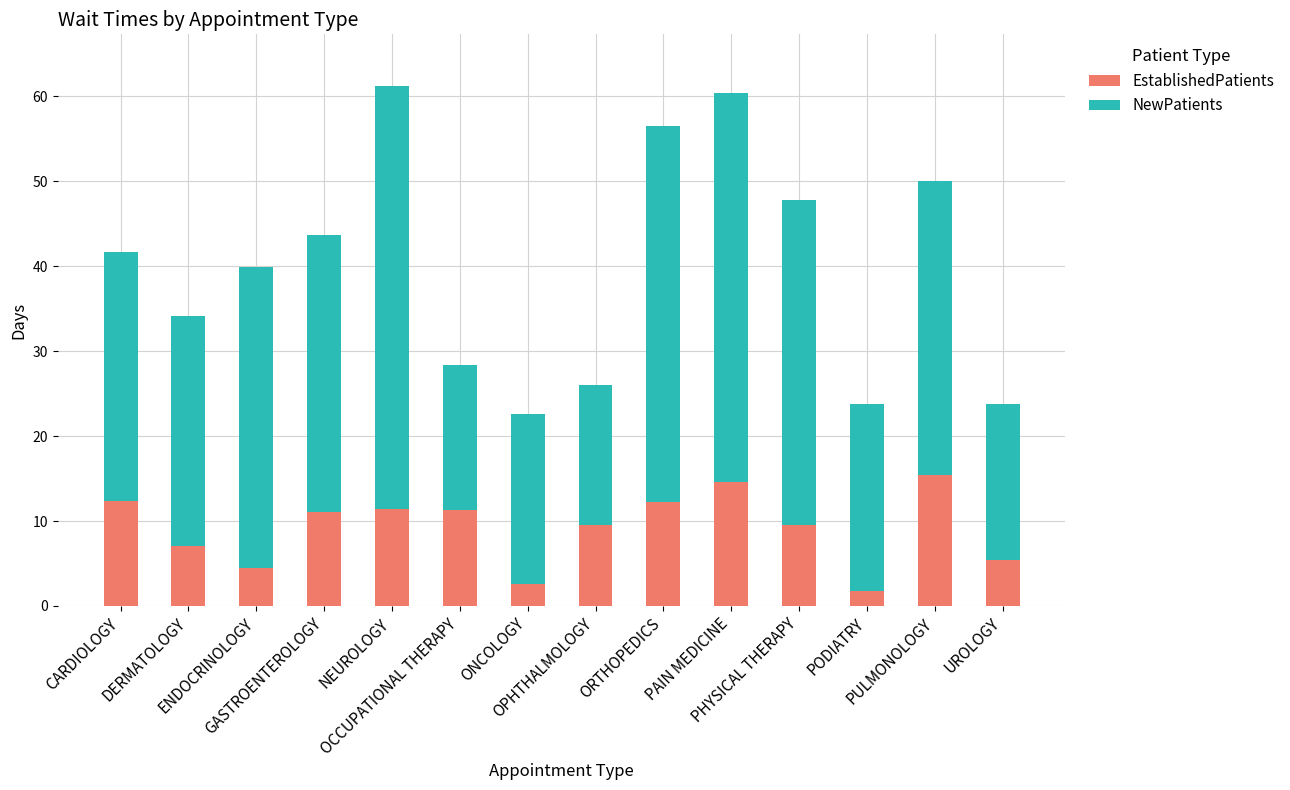

The EstablishedPatients series shows 17.0 at OPHTHALMOLOGY. True or false?

False